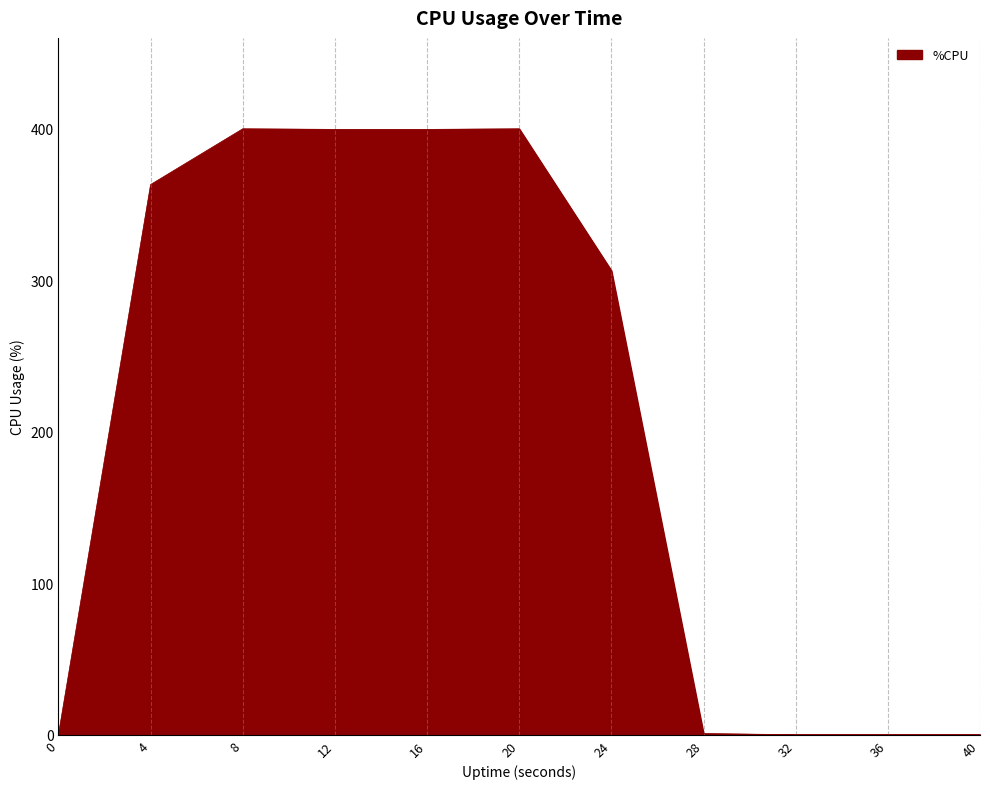

What is the difference between the maximum and minimum values?

400.0